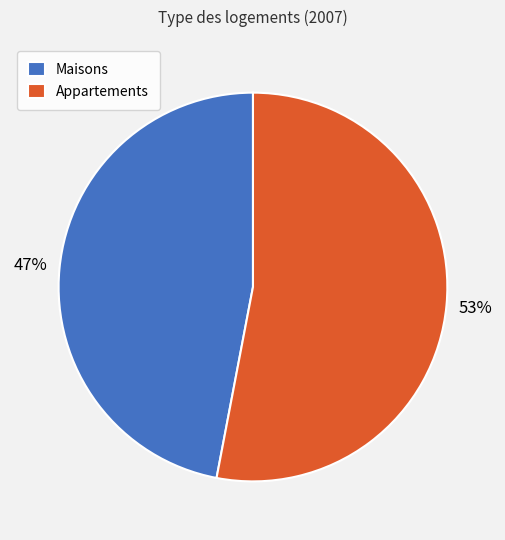

Which slice is the smallest?

Maisons